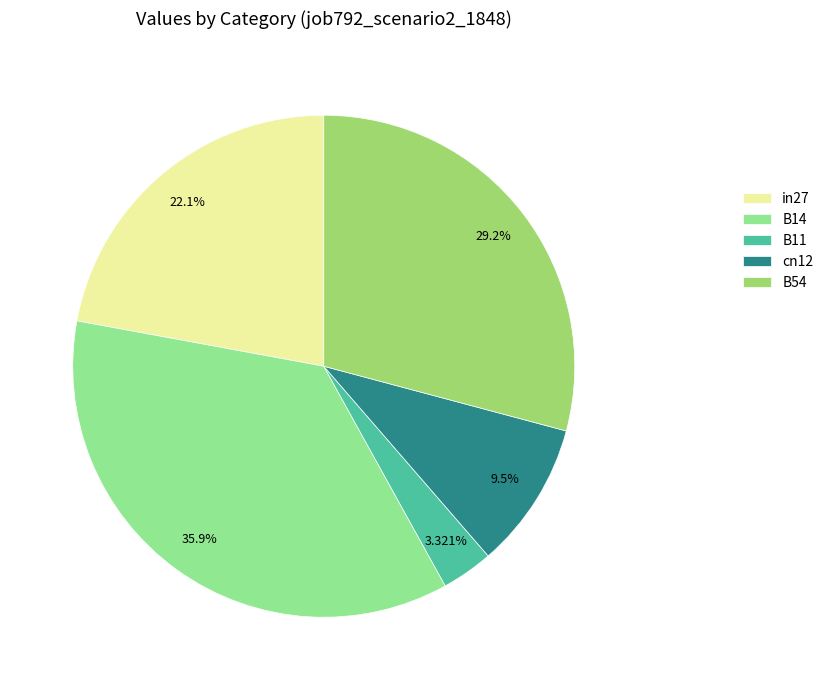

Is in27 the majority of the pie?

No